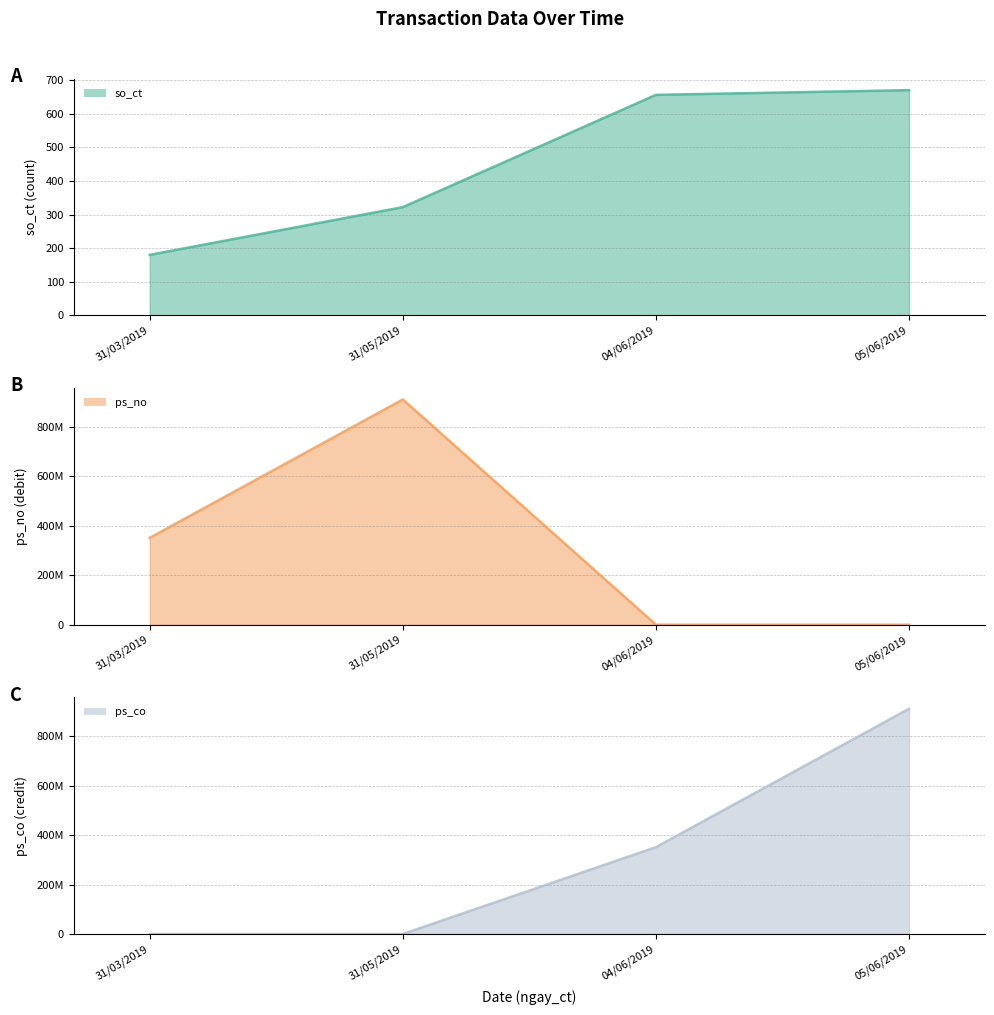

What is the label of the 2nd point from the right?

04/06/2019